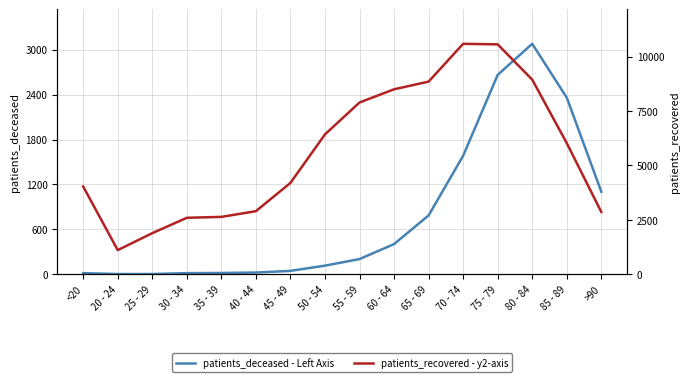

True or false: patients_deceased has more than 0 points higher than both neighbors.

True